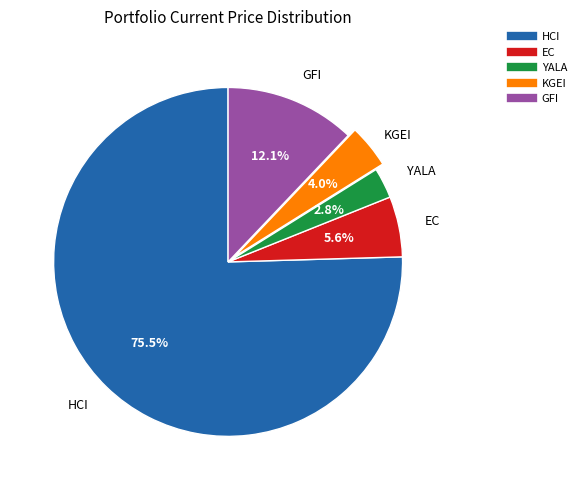

Which slice is the smallest?

YALA